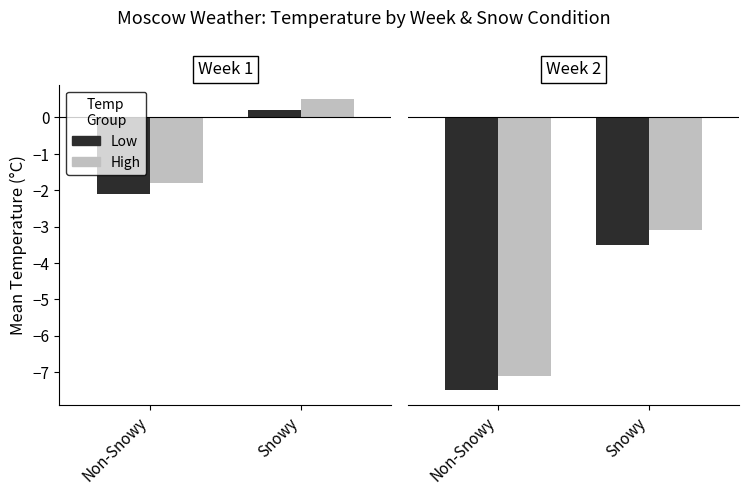

The High series shows -4.4 at Snowy. True or false?

False